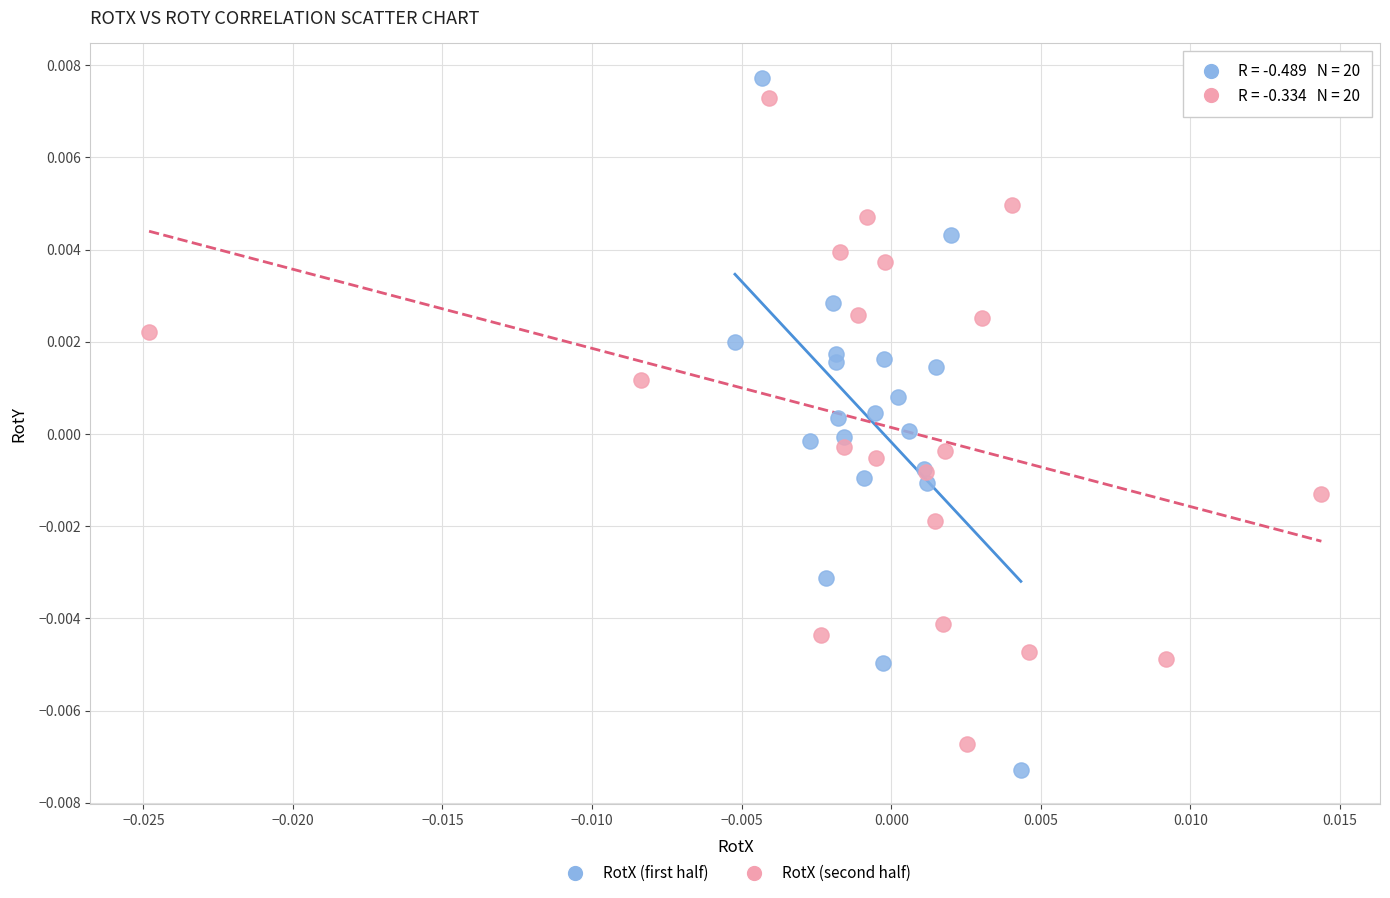

Which series reaches the maximum Y coordinate?

RotX (first half)